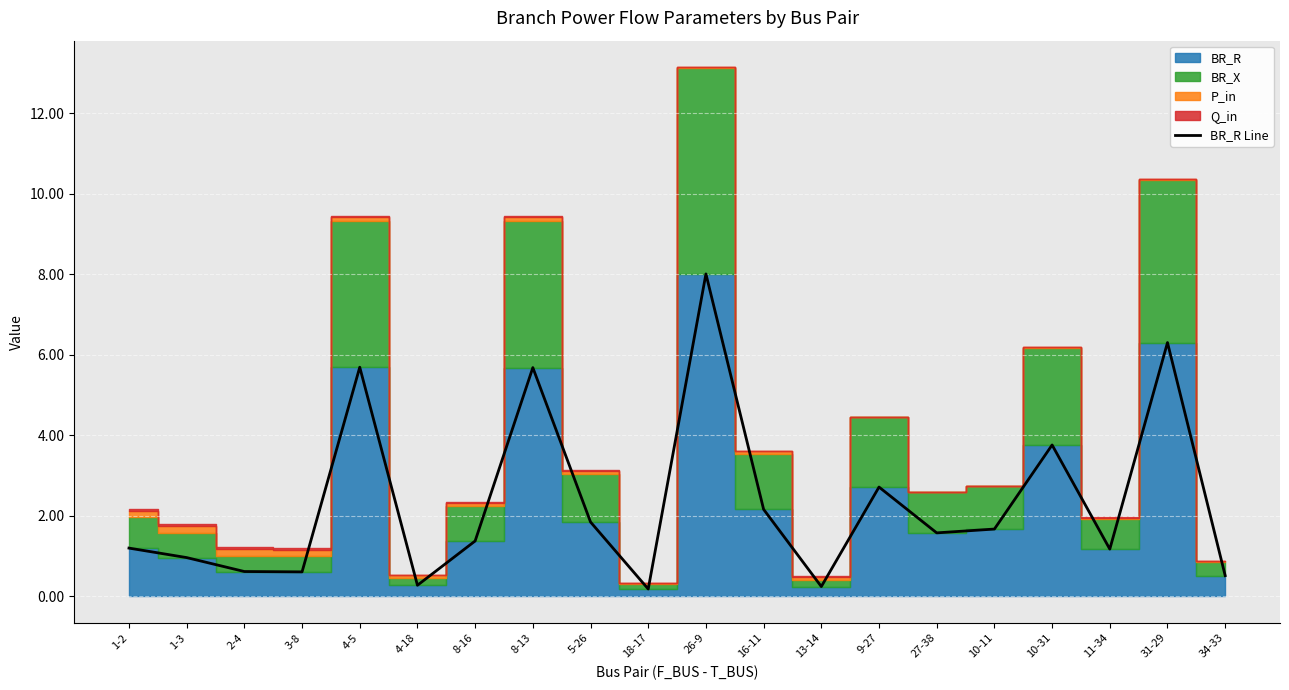

List the labels in order of value, largest first.

26-9, 31-29, 4-5, 8-13, 10-31, 9-27, 16-11, 5-26, 10-11, 27-38, 8-16, 1-2, 11-34, 1-3, 2-4, 3-8, 34-33, 4-18, 13-14, 18-17